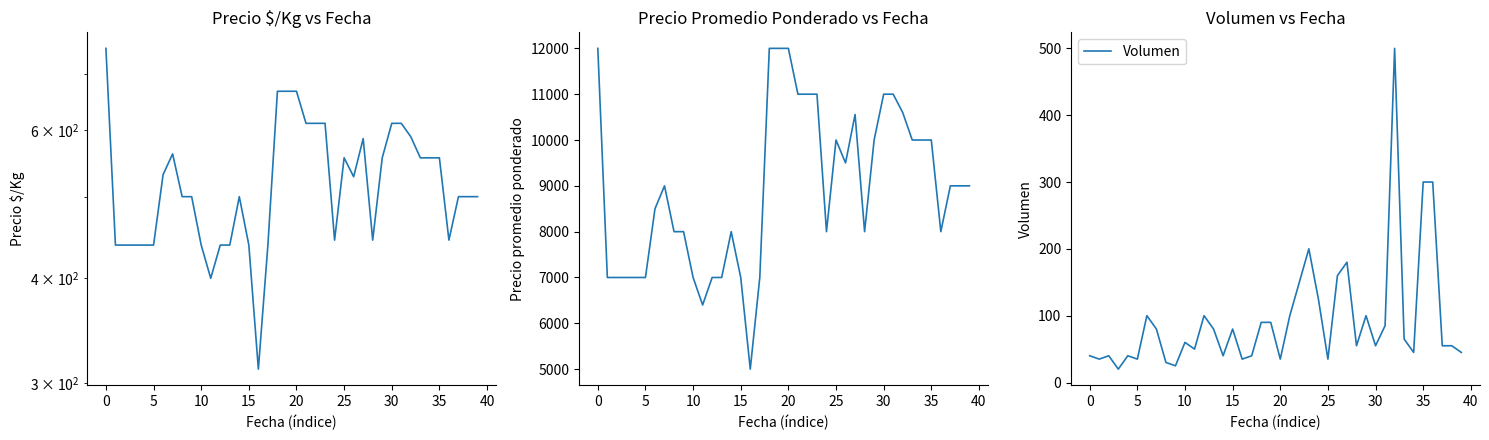

Is the value of Precio $/Kg at 17 greater than the value of Precio promedio ponderado at 22?

No